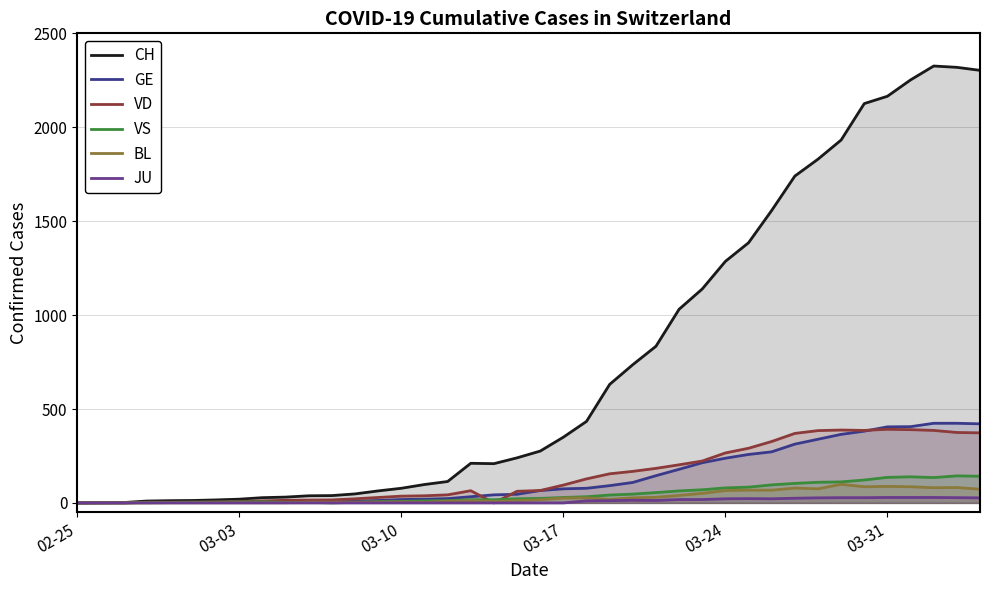

What is the maximum value shown in the chart?

2326